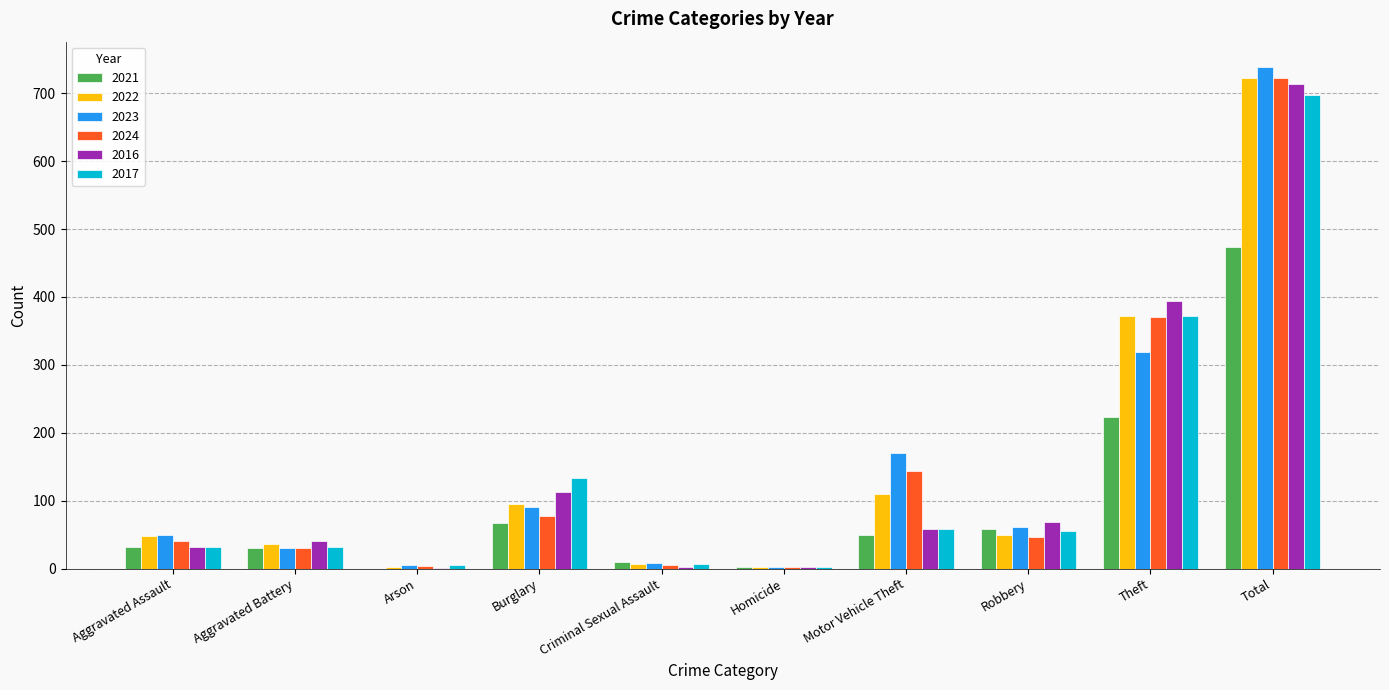

Count the number of data series in this chart.

6